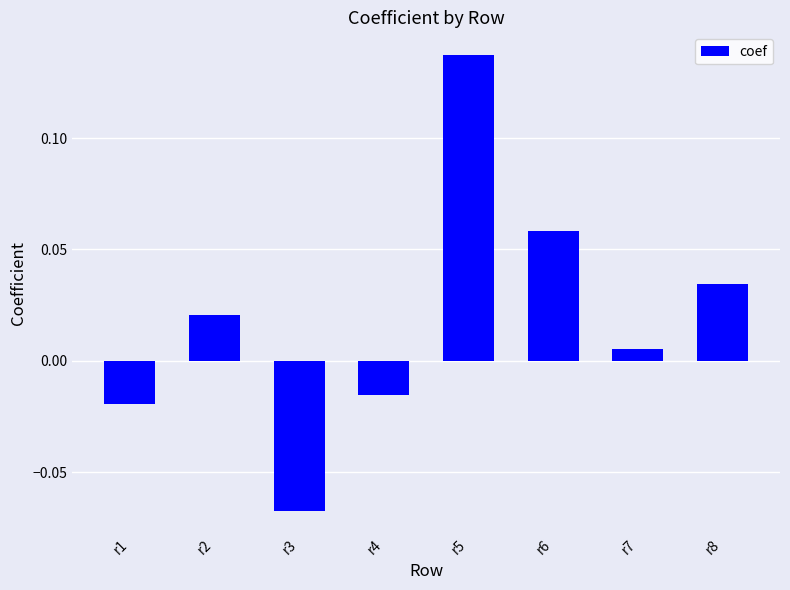

How many negative values are there?

3